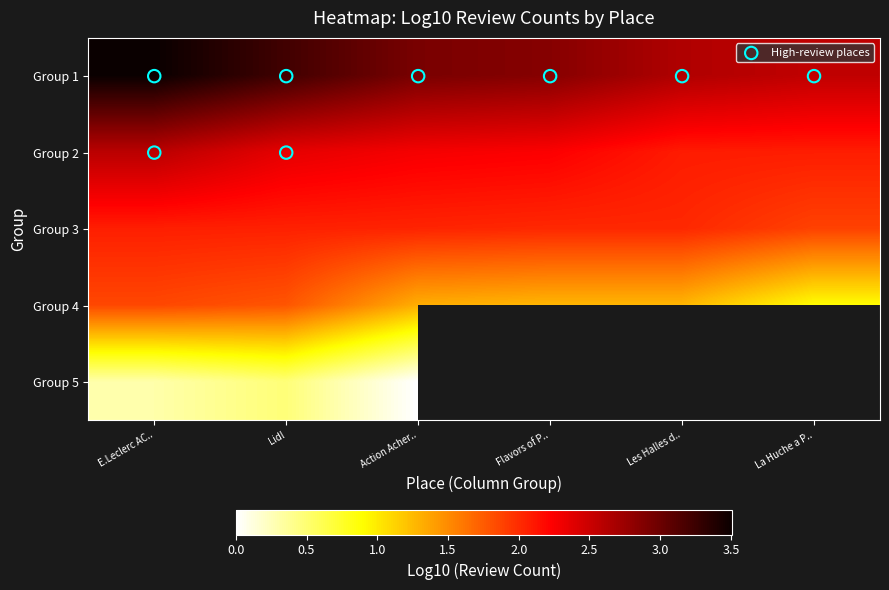

Which category has the lowest value in the Group 4 series?

La Huche a P..